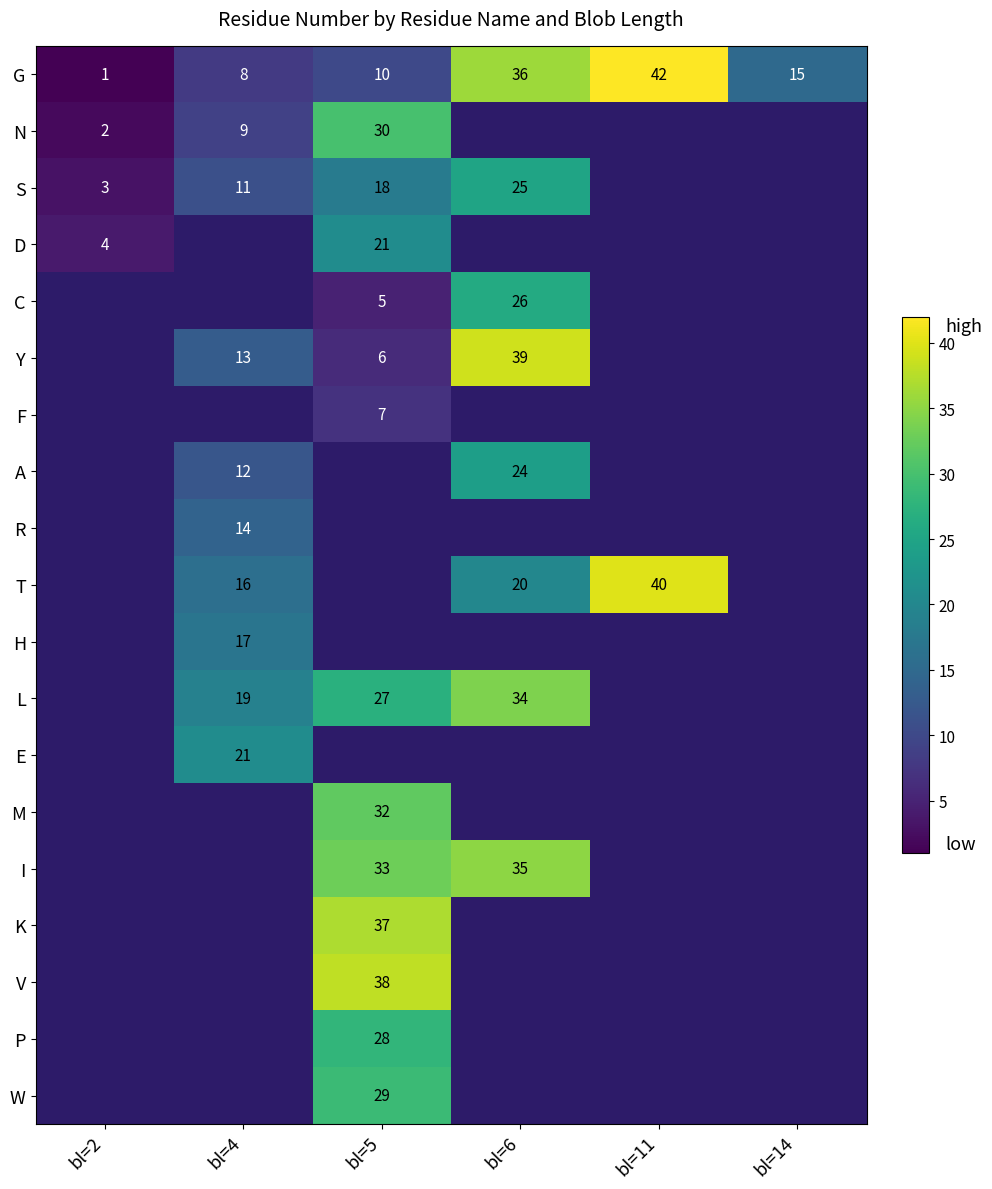

At how many categories does at least one series exceed 1?

6